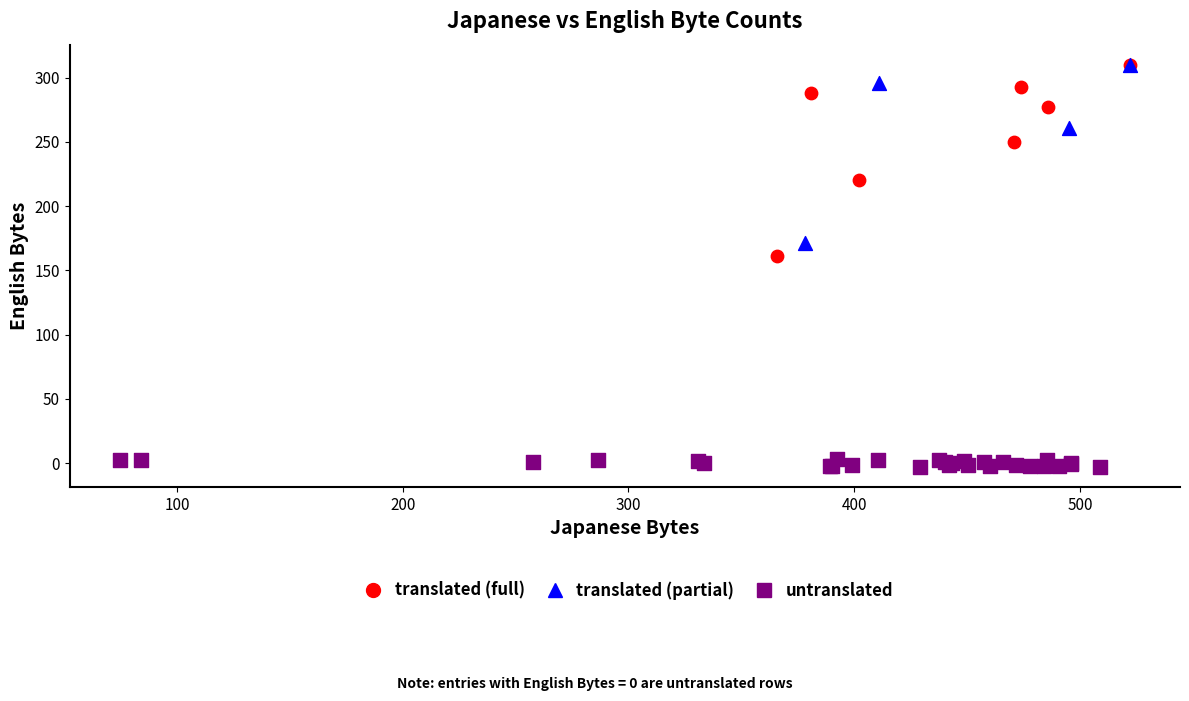

Which series contains the lowest Y value?

untranslated